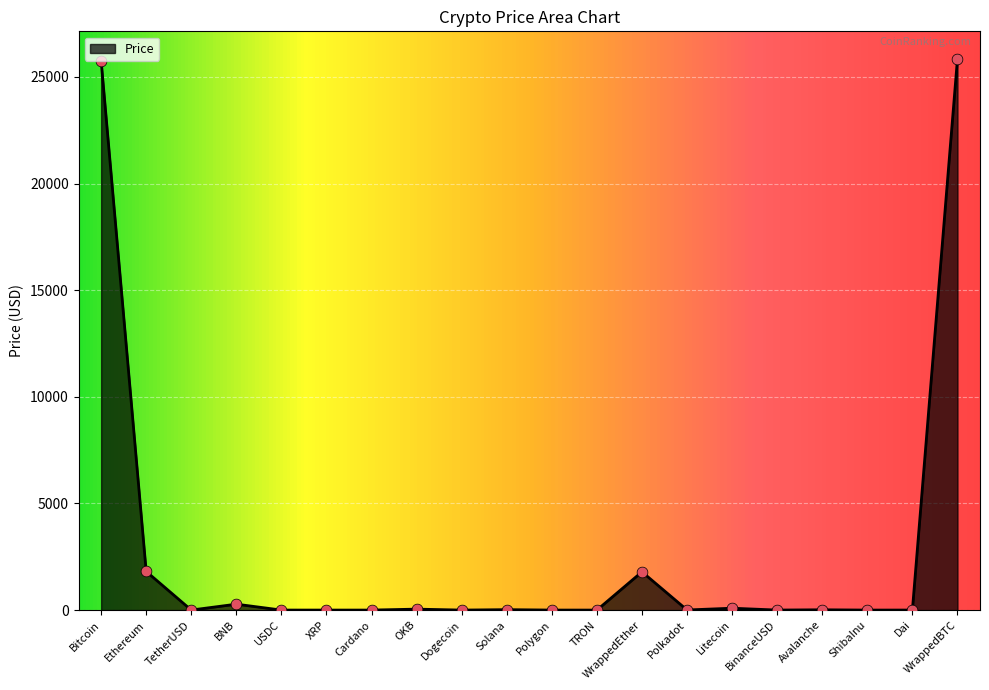

Between ShibaInu and WrappedBTC, which is larger?

WrappedBTC